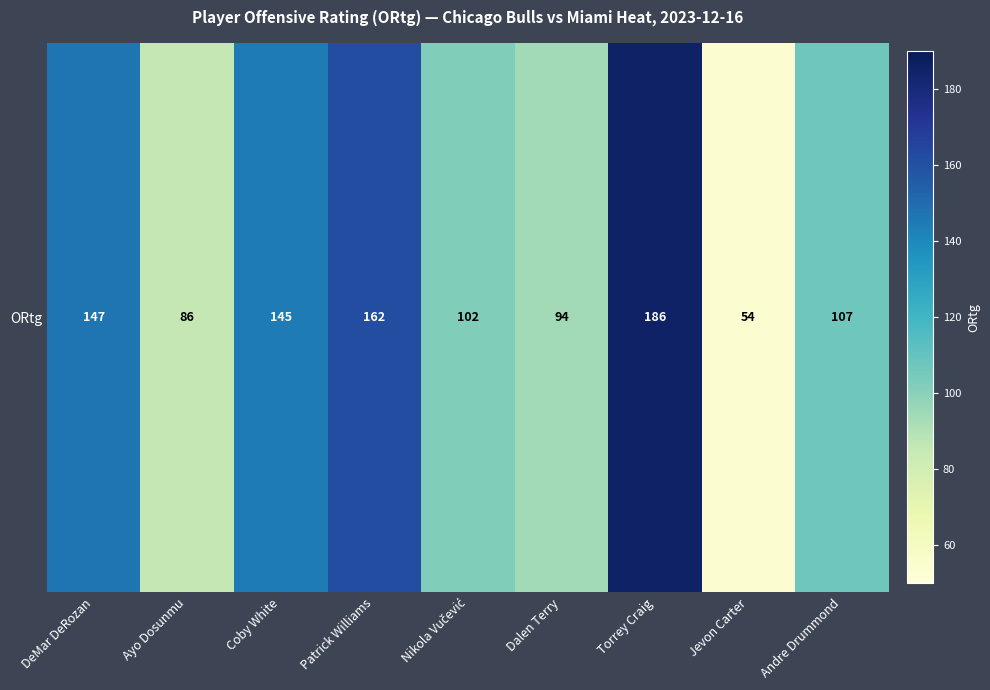

True or false: the data shows 194 at DeMar DeRozan.

False